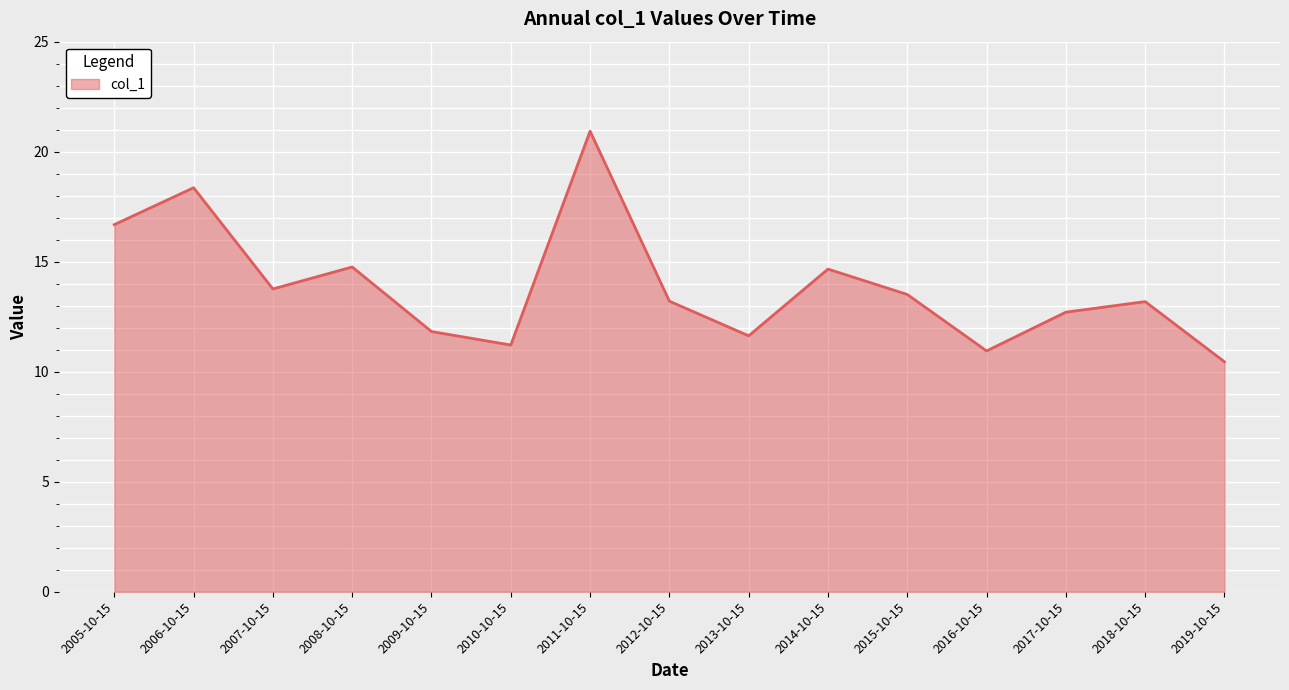

True or false: the data shows 5.1 at 2008-10-15.

False